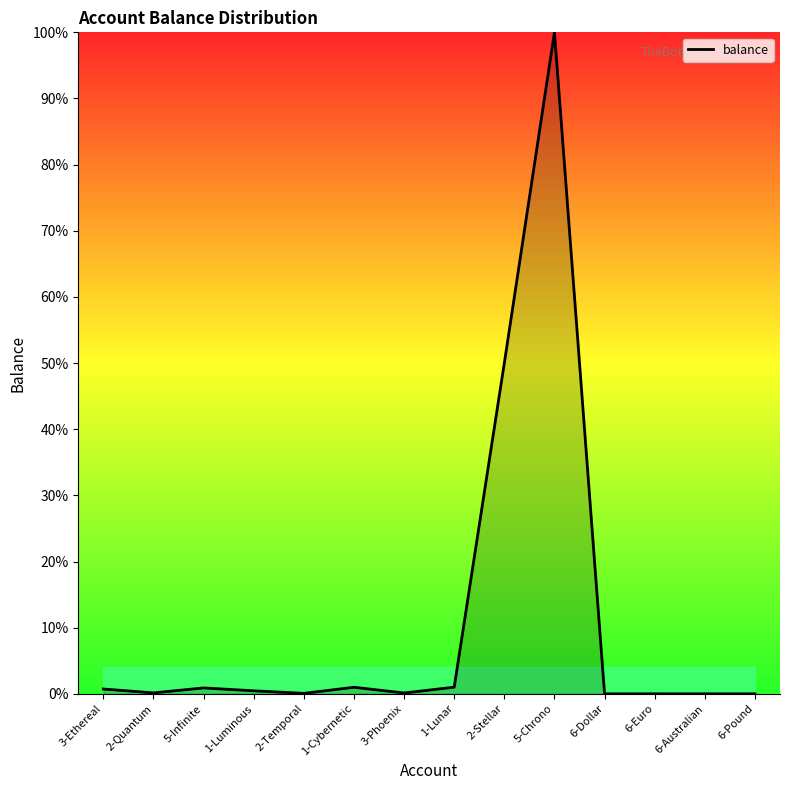

Which category has the highest value across all series?

5-Chrono